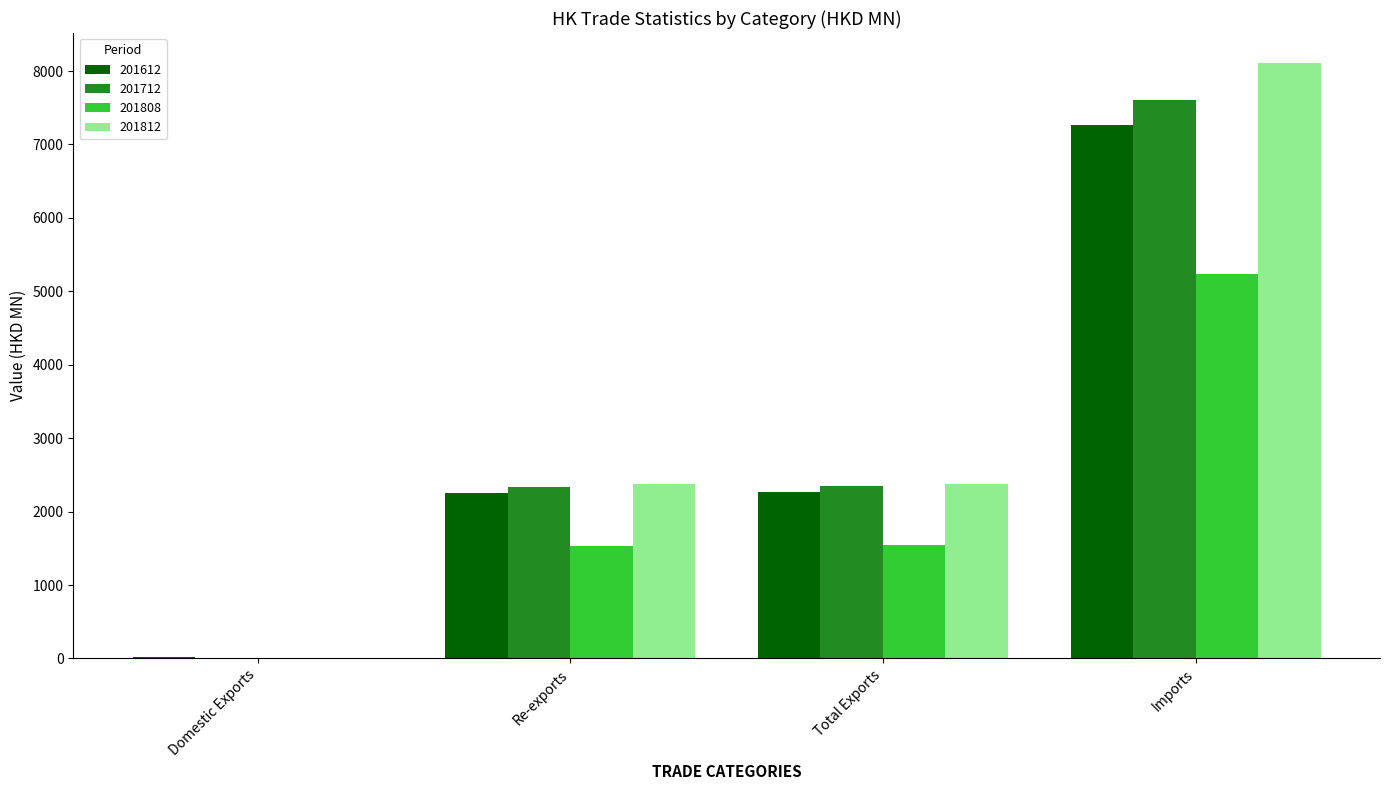

What are all the series names shown in the legend?

201612, 201712, 201808, 201812